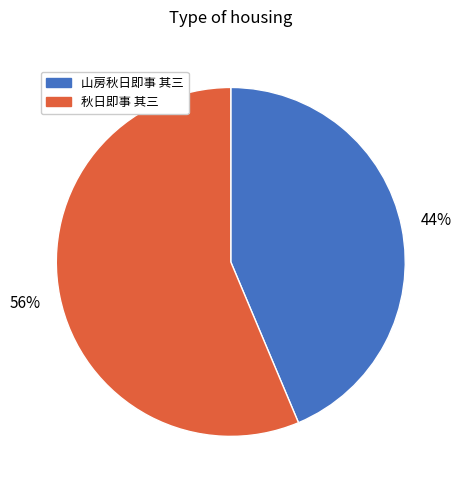

What is the ratio of the value at 秋日即事 其三 to the value at 山房秋日即事 其三?

1.3